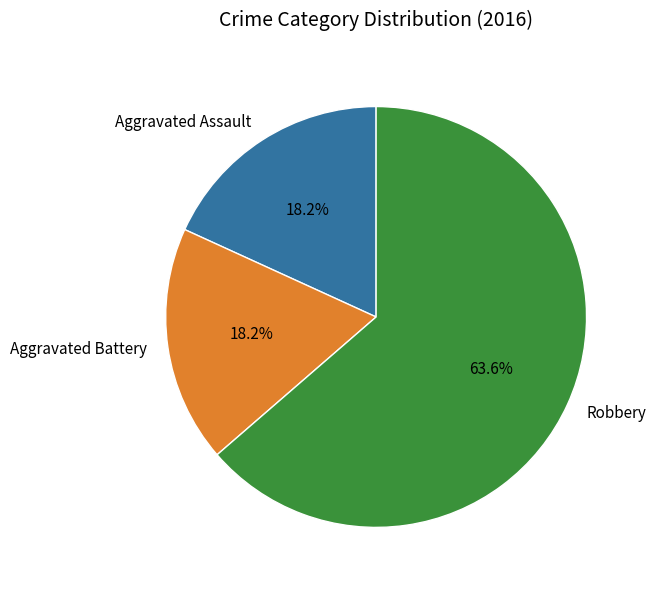

How many slices are in this pie chart?

3